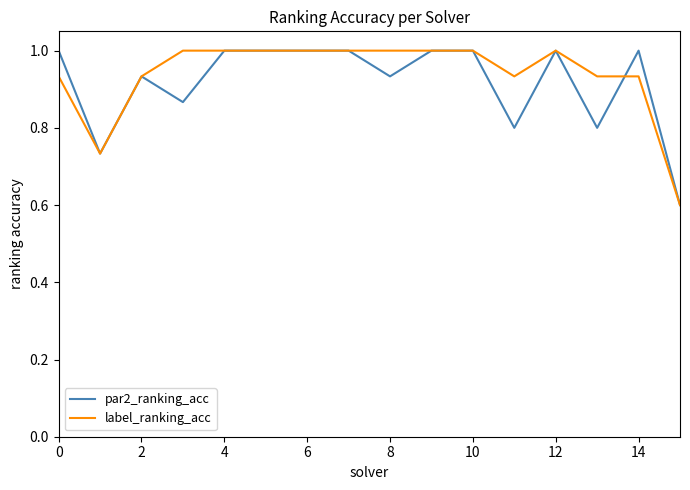

What is the maximum value for par2_ranking_acc?

1.0